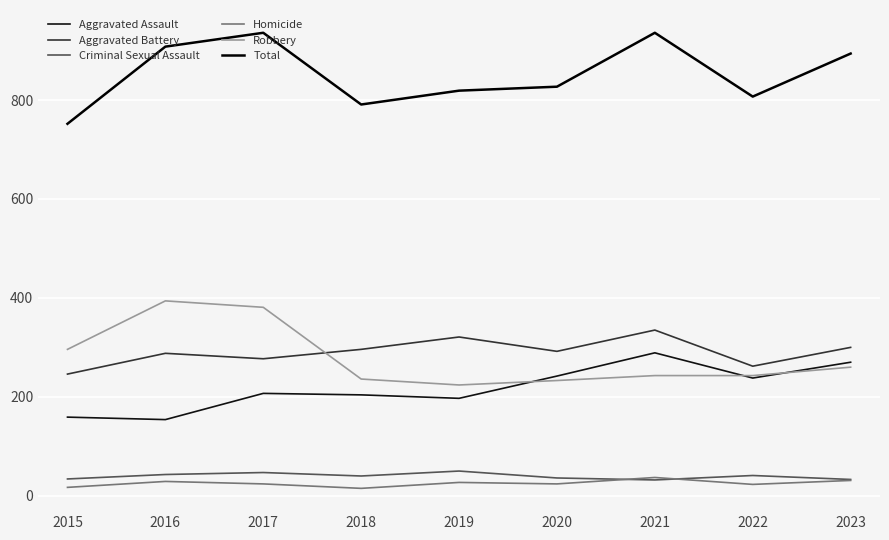

Does the chart display data point markers on the line(s)?

No